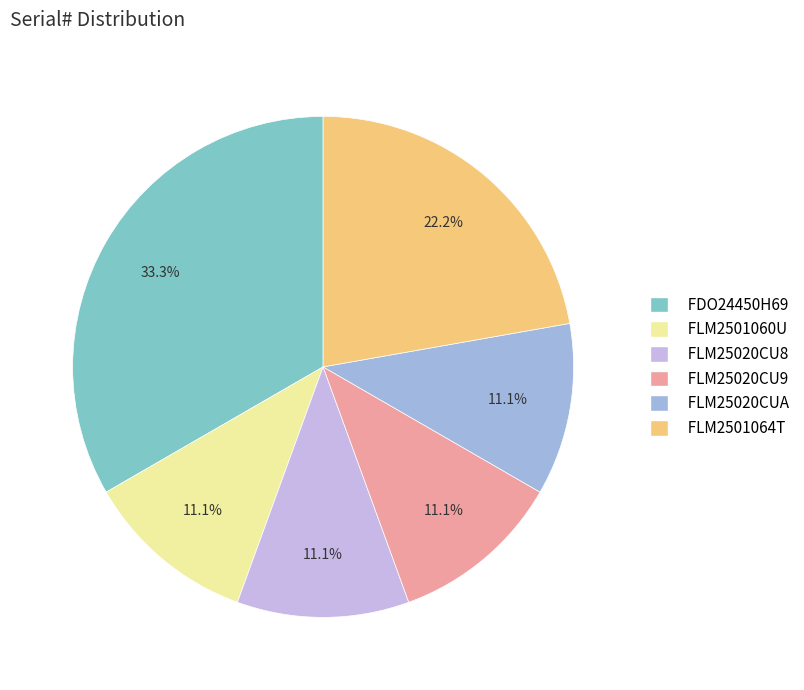

To the nearest percent, what is the combined percentage of FLM25020CU9 and FLM2501060U?

22%